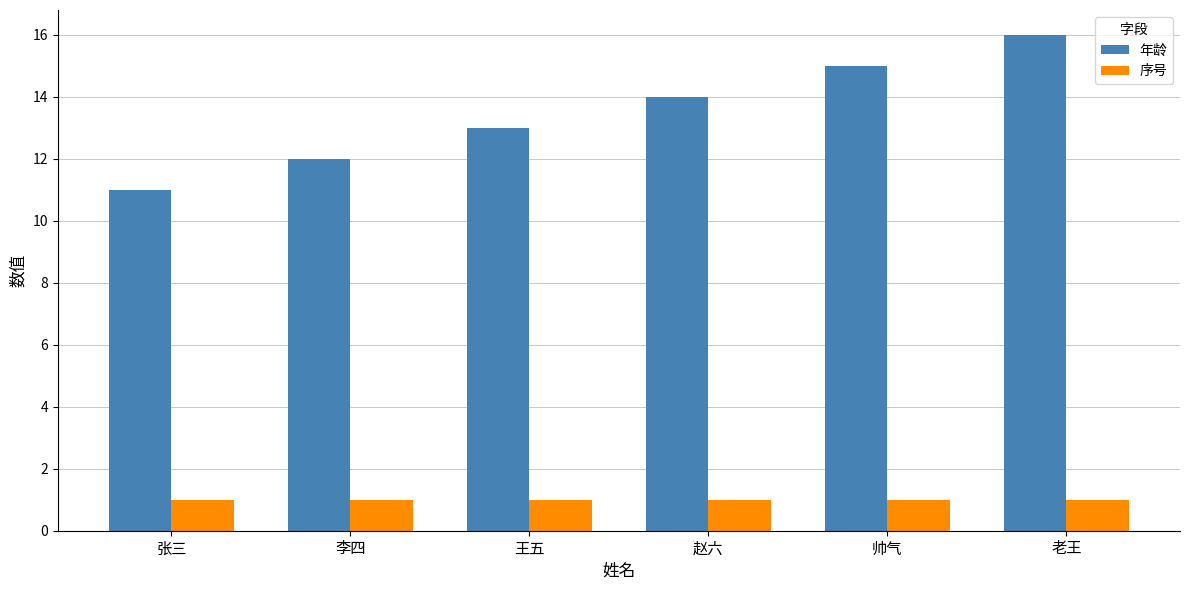

Reading left to right, transcribe all the data shown in this chart.

年龄: 张三=11	李四=12	王五=13	赵六=14	帅气=15	老王=16
序号: 张三=1	李四=1	王五=1	赵六=1	帅气=1	老王=1